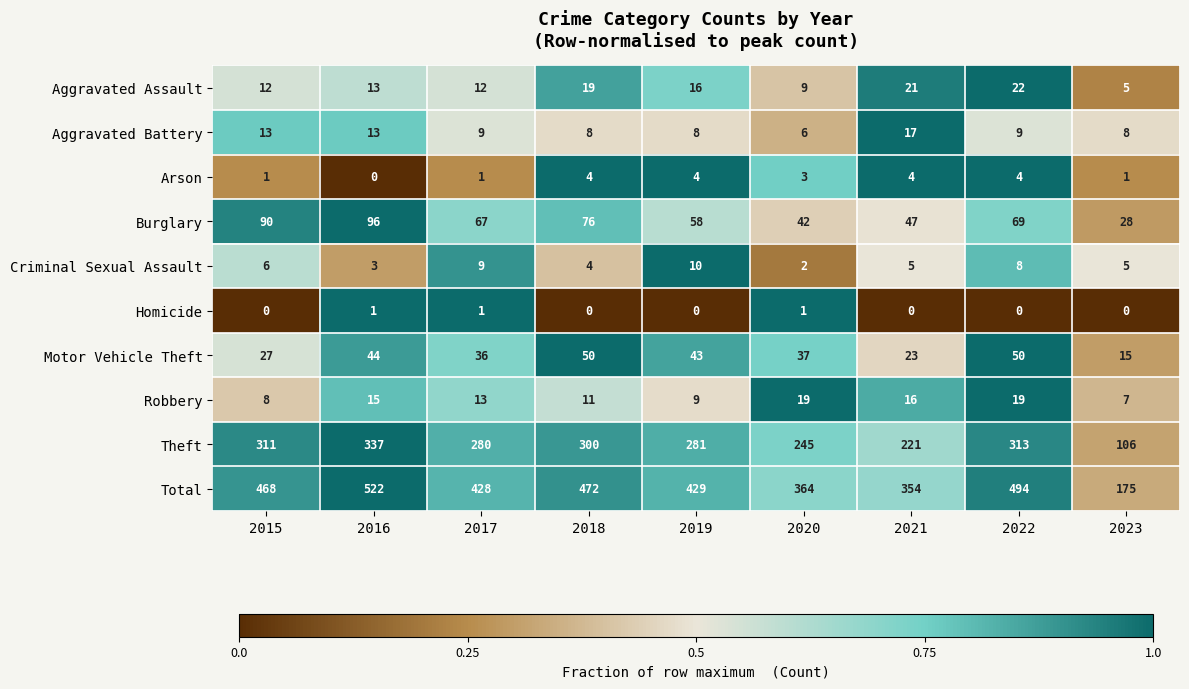

How many distinct data groups are displayed?

10